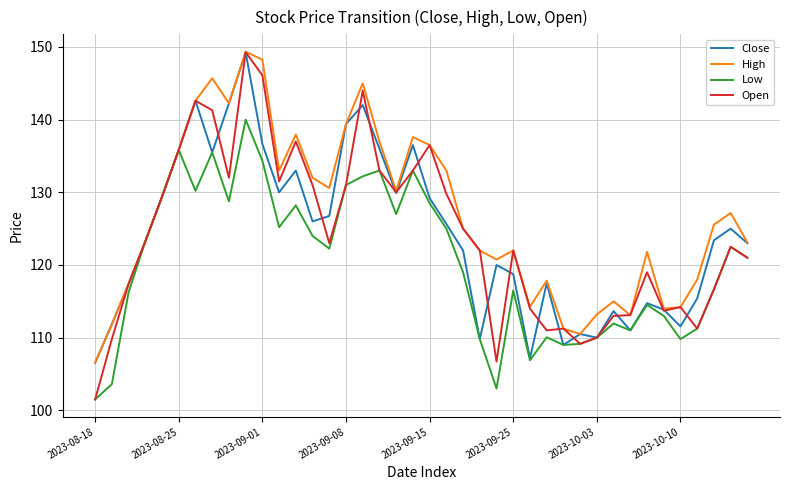

Which series has the largest total across all categories?

High